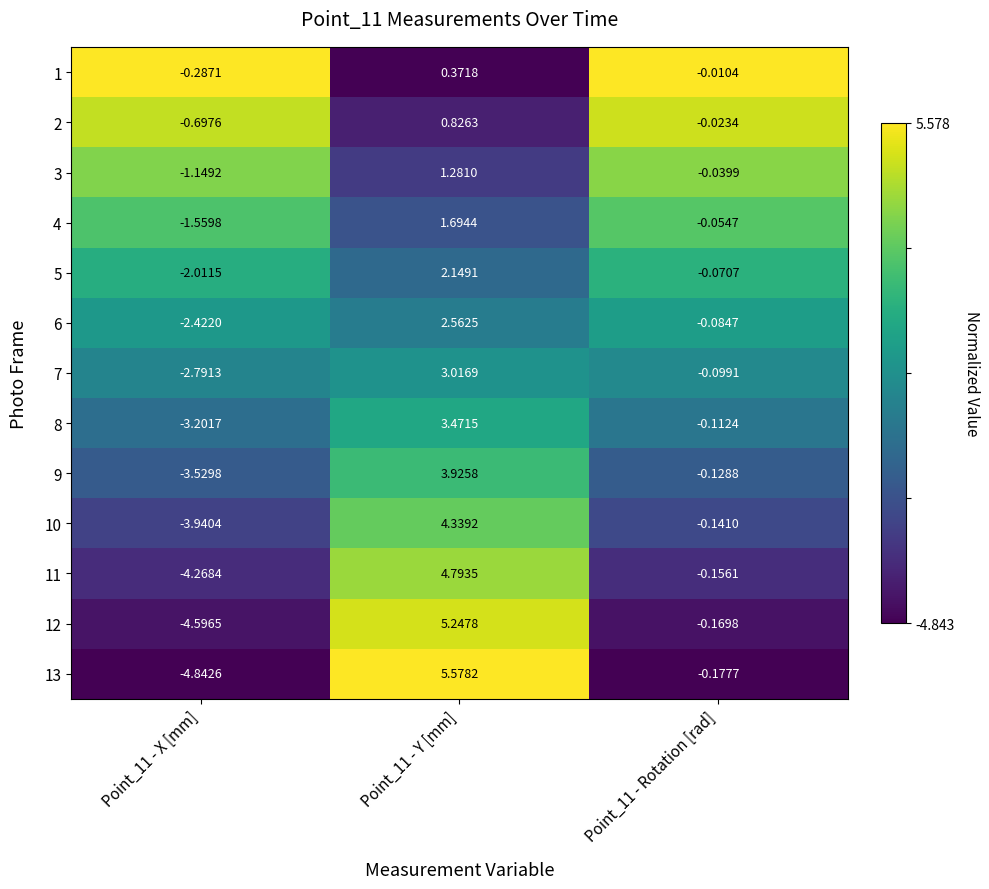

How many distinct data groups are displayed?

13